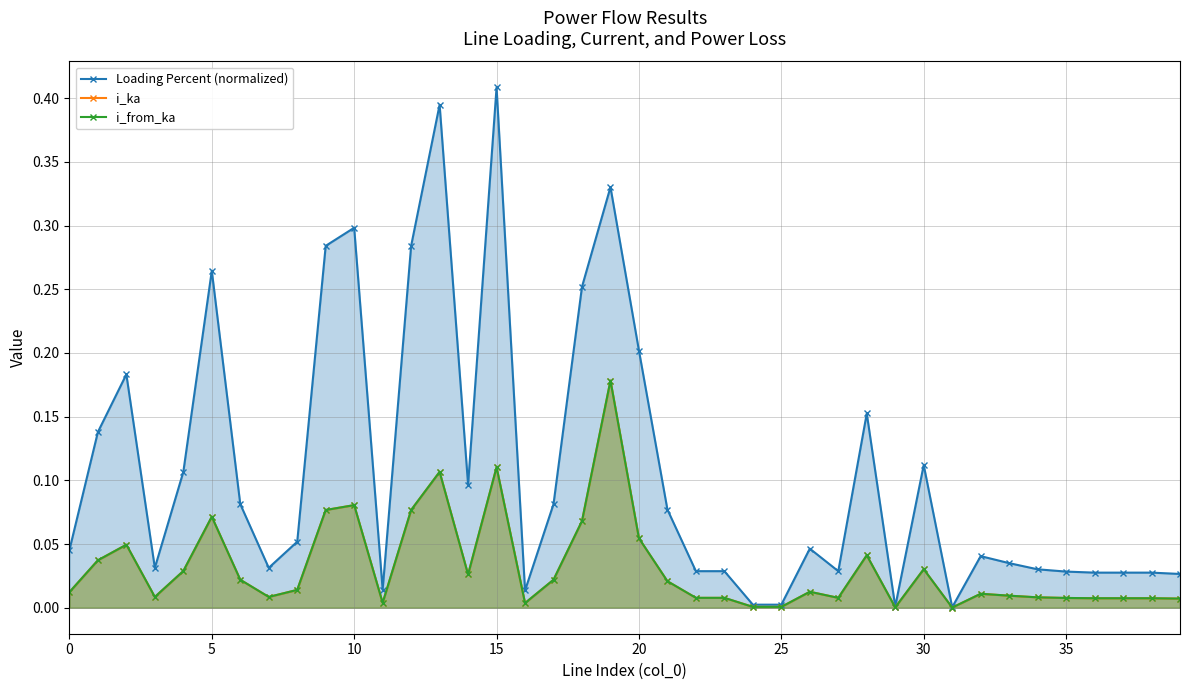

Reading right to left, list all the values displayed in this chart.

Loading Percent (normalized): 0.0	0.0	0.0	0.0	0.0	0.0	0.0	0.0	0.0	0.1	0.0	0.2	0.0	0.0	0.0	0.0	0.0	0.0	0.1	0.2	0.3	0.3	0.1	0.0	0.4	0.1	0.4	0.3	0.0	0.3	0.3	0.1	0.0	0.1	0.3	0.1	0.0	0.2	0.1	0.0
i_ka: 0.0	0.0	0.0	0.0	0.0	0.0	0.0	0.0	0.0	0.0	0.0	0.0	0.0	0.0	0.0	0.0	0.0	0.0	0.0	0.1	0.2	0.1	0.0	0.0	0.1	0.0	0.1	0.1	0.0	0.1	0.1	0.0	0.0	0.0	0.1	0.0	0.0	0.0	0.0	0.0
i_from_ka: 0.0	0.0	0.0	0.0	0.0	0.0	0.0	0.0	0.0	0.0	0.0	0.0	0.0	0.0	0.0	0.0	0.0	0.0	0.0	0.1	0.2	0.1	0.0	0.0	0.1	0.0	0.1	0.1	0.0	0.1	0.1	0.0	0.0	0.0	0.1	0.0	0.0	0.0	0.0	0.0